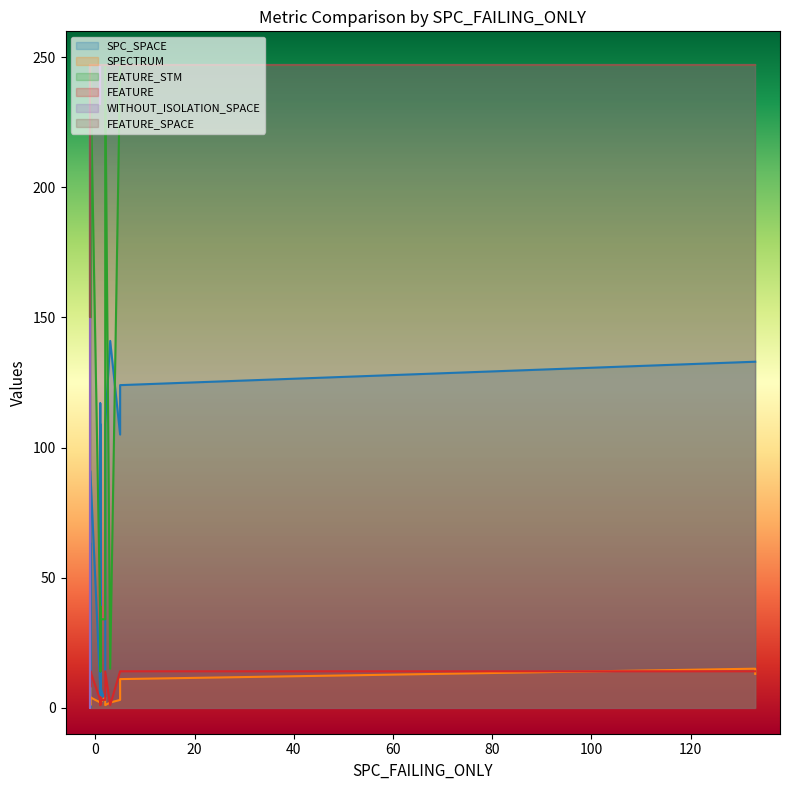

Between 2 and 16, which is larger?

16